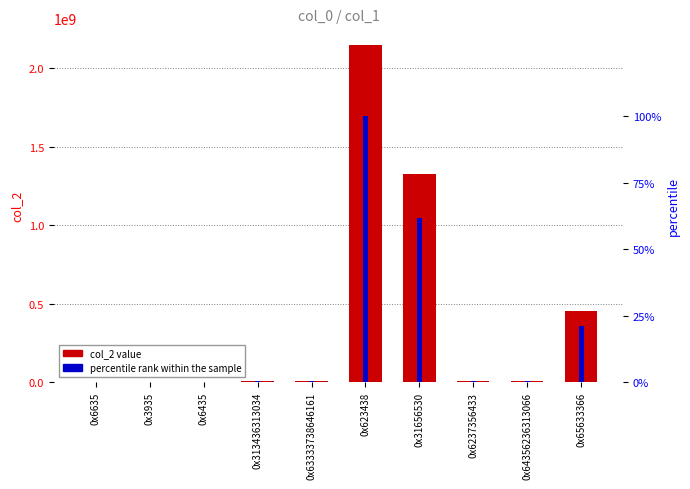

Where is col_2 value nearest to the value 1073741983?

0x31656530